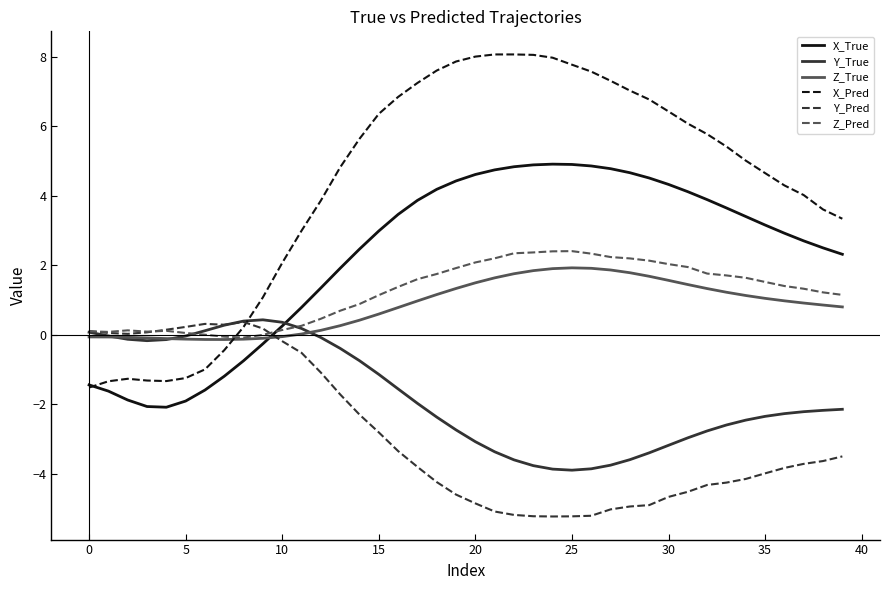

What is the difference between the maximum and minimum values in the X_Pred series?

9.6